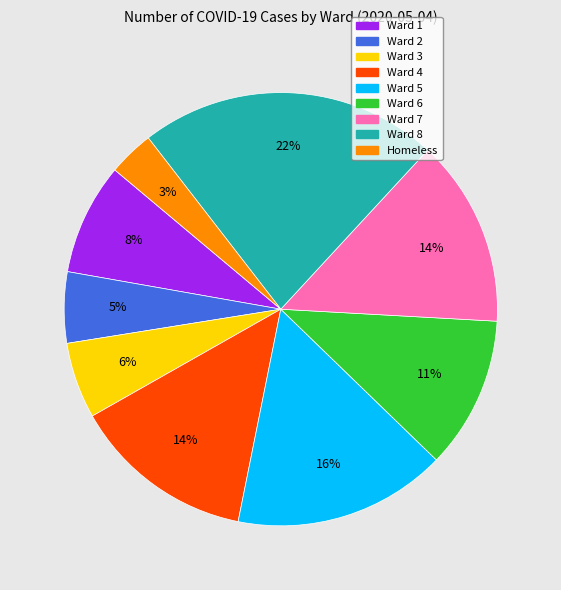

Is there a majority slice in this chart?

No